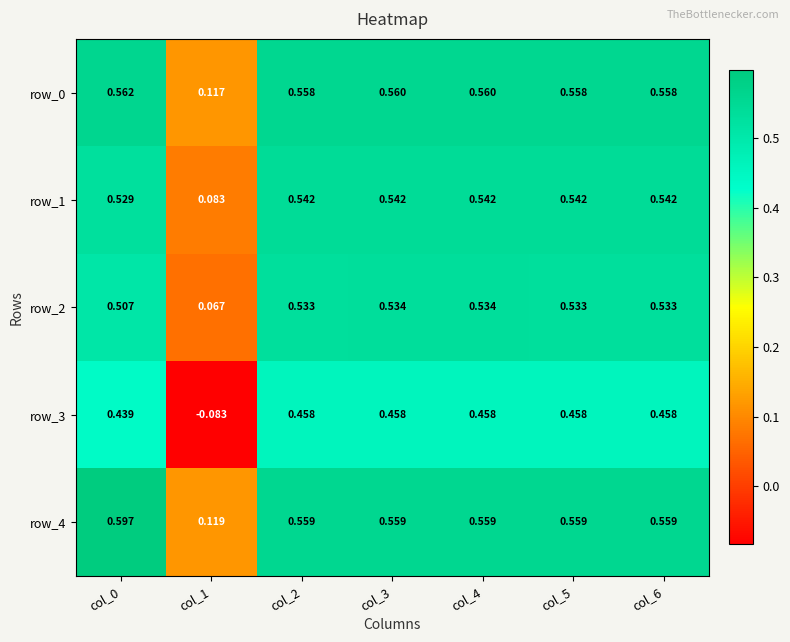

Is the value of row_0 at col_5 greater than the value of row_4 at col_3?

No